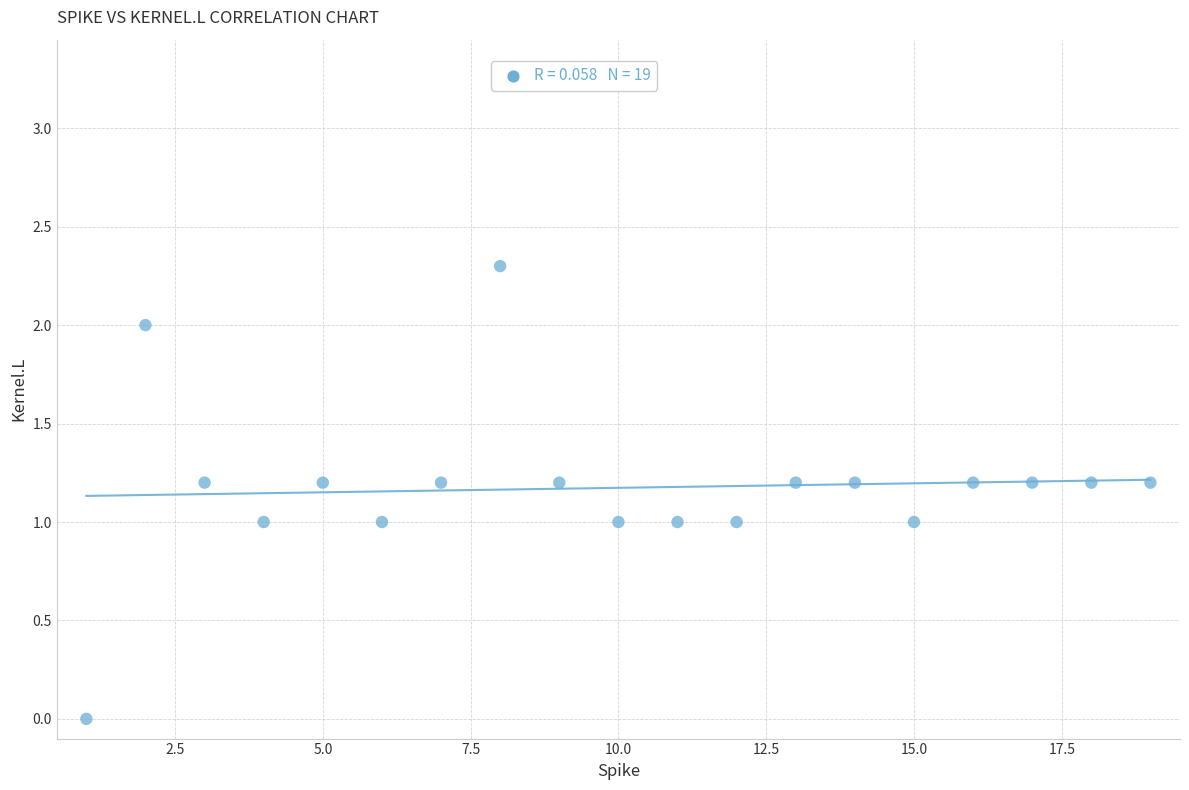

What is the range of X values (max minus min)?

18.0